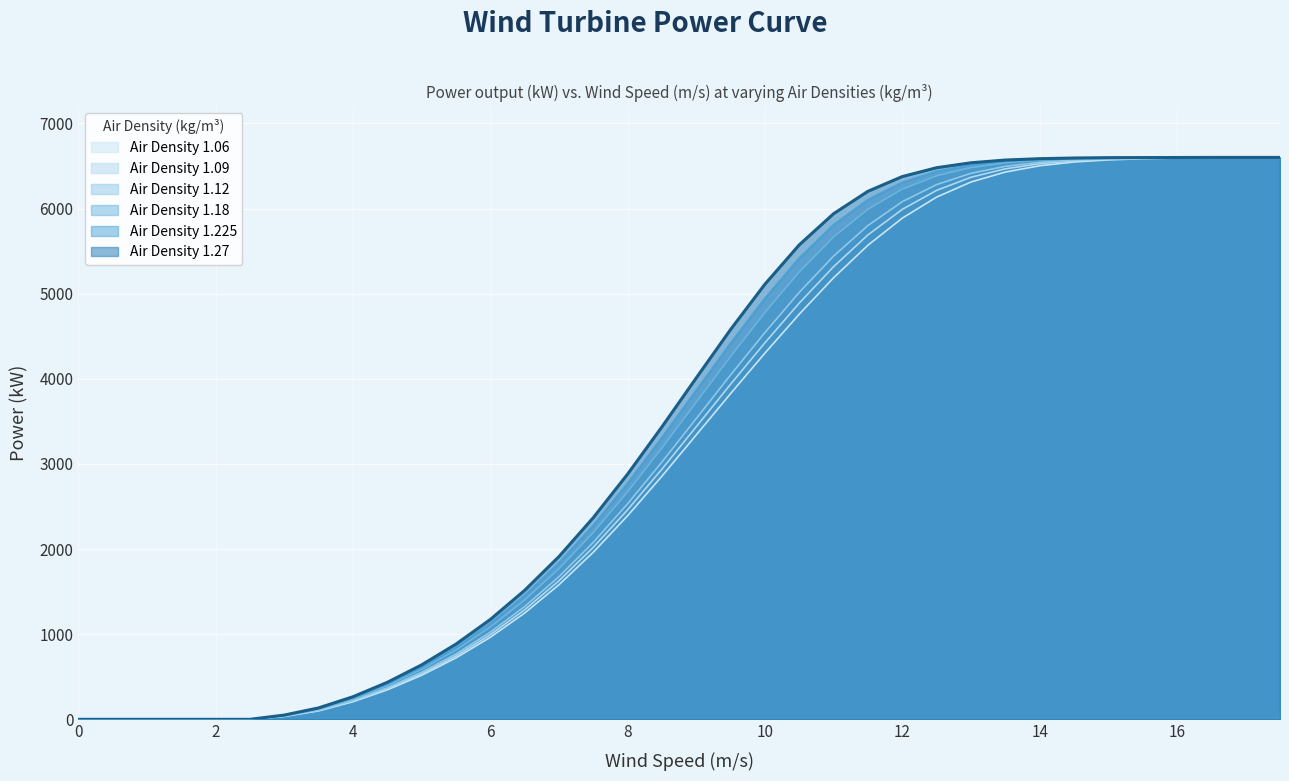

How many lines are shown in the chart?

6